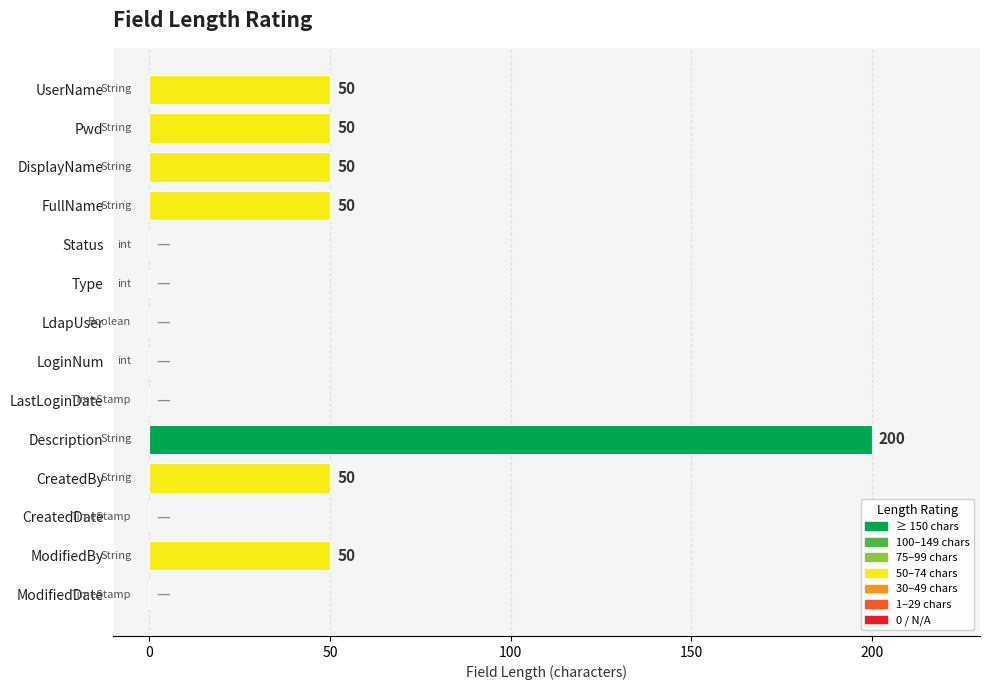

What is the sum of all values?

500